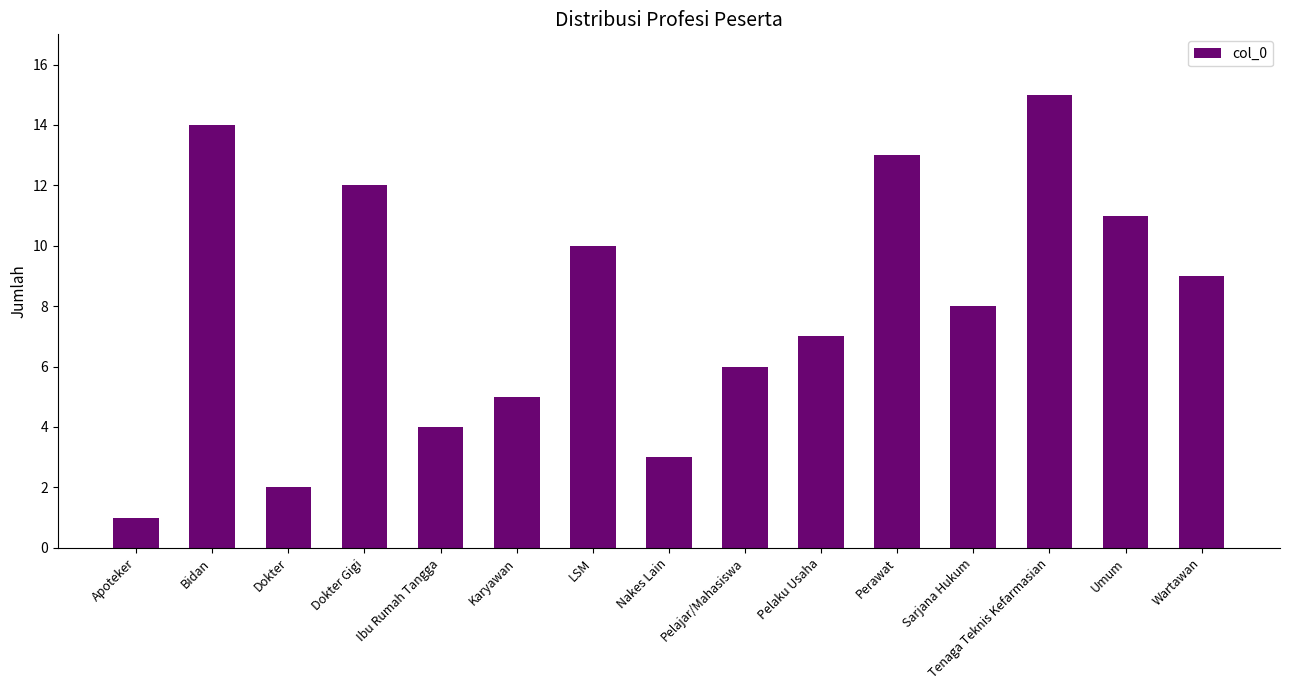

Which category has the lowest value across all series?

Apoteker